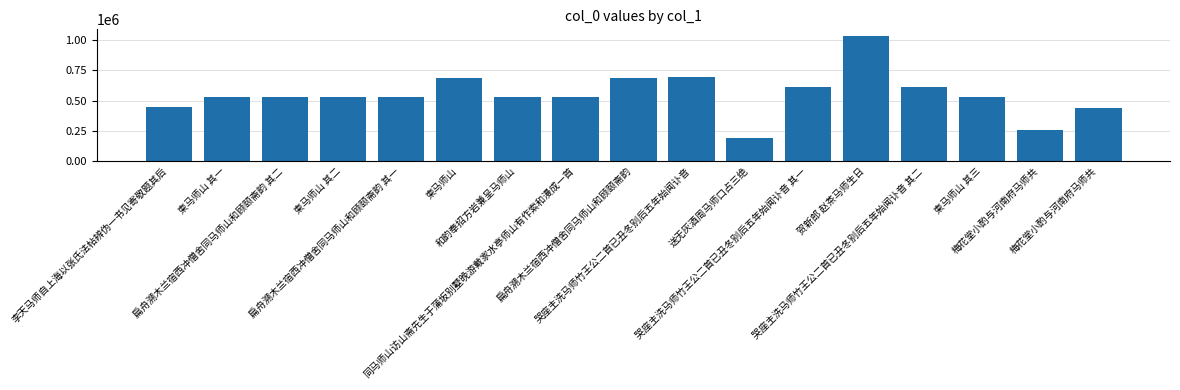

Reading left to right, what are all the values shown in this chart?

448701	532472	532365	532473	532364	688250	532406	532358	688226	698134	187898	608057	1035271	608058	532474	257167	435507